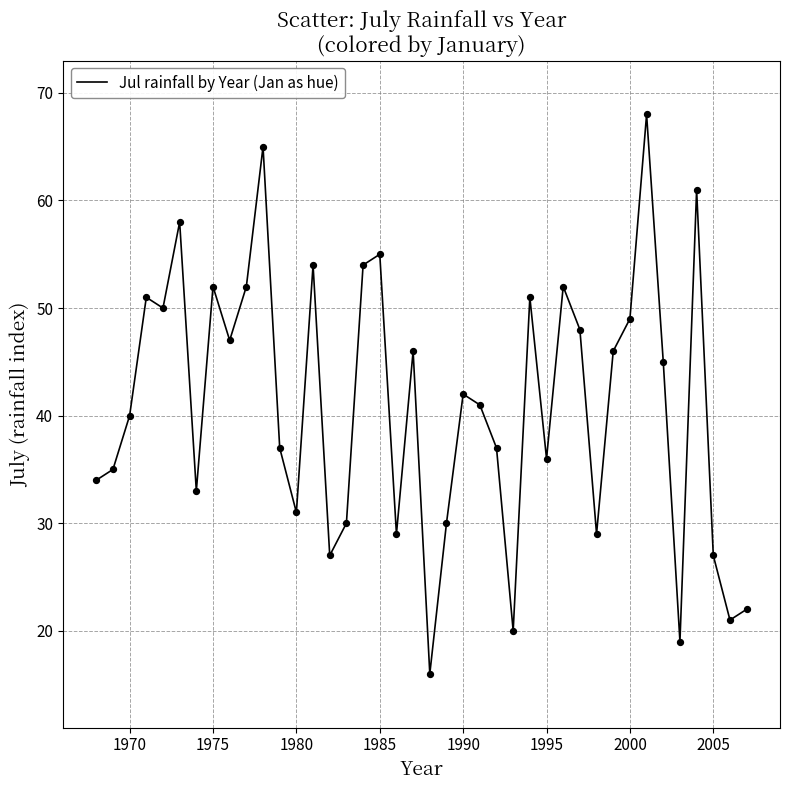

What is the difference between the maximum and minimum values?

52